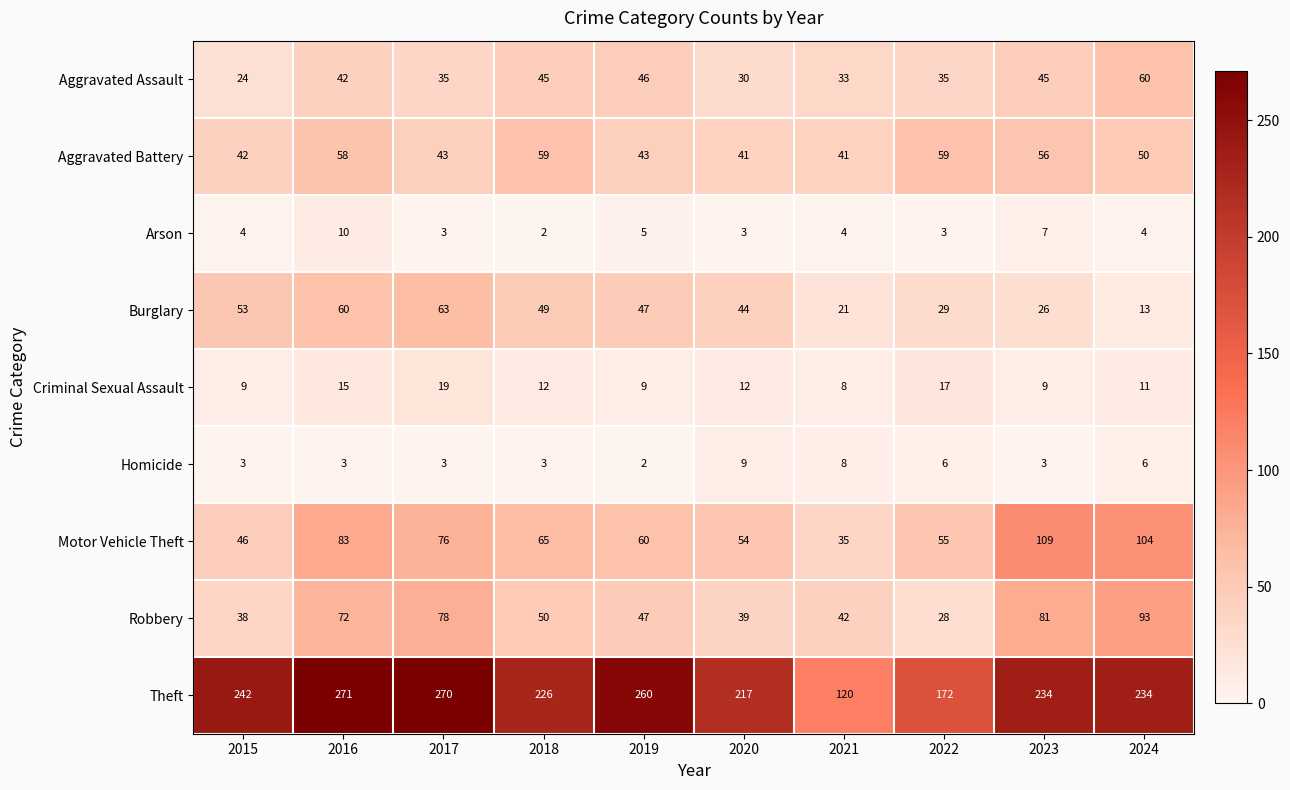

Which series has the largest total across all categories?

Theft